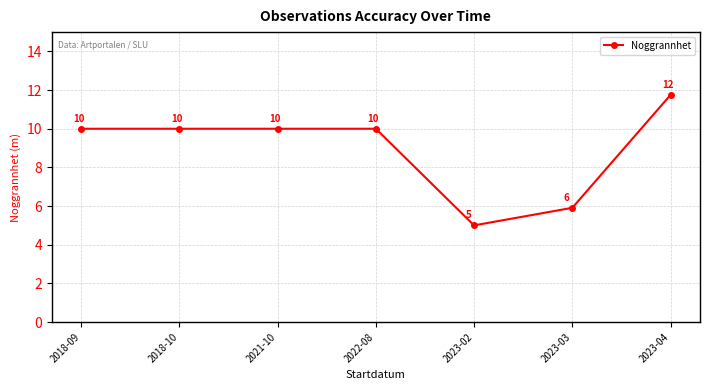

True or false: the data has more than 2 interior local peaks.

False